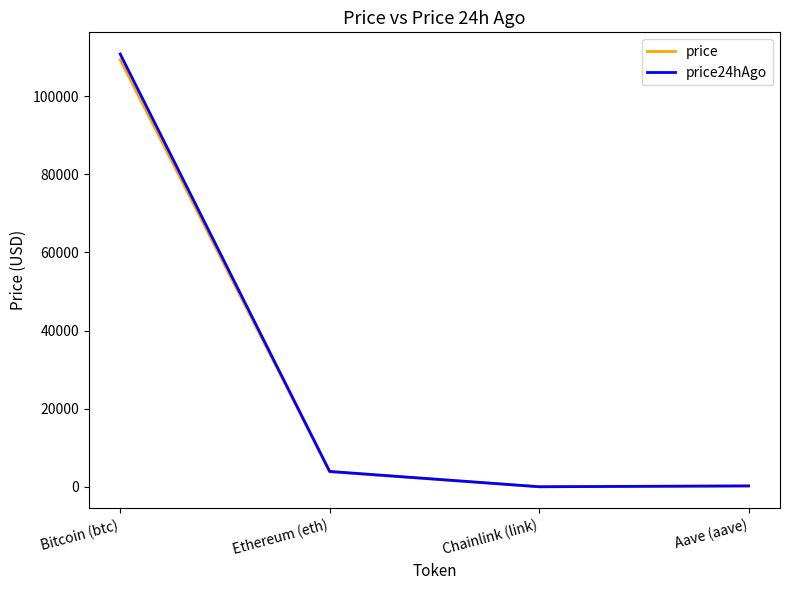

What is the sum of all price24hAgo values?

114949.6